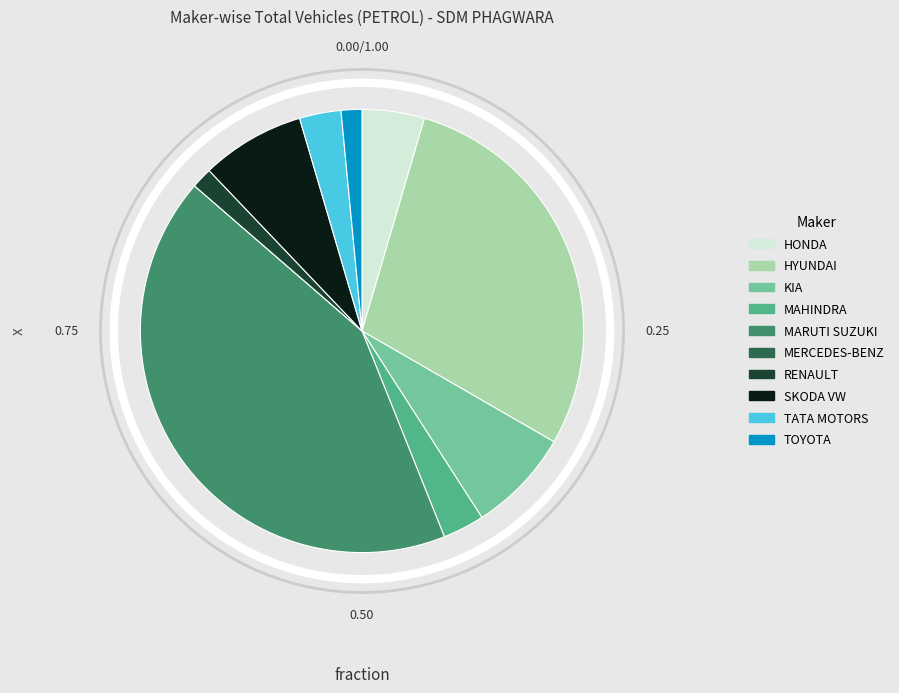

What is the largest slice in the pie chart?

MARUTI SUZUKI